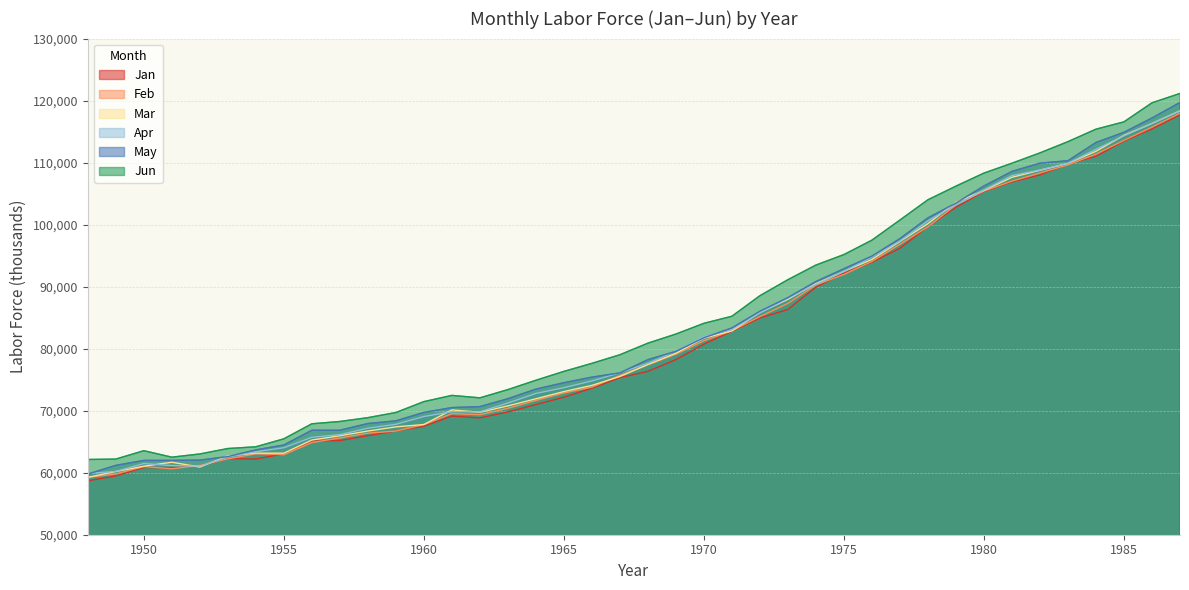

Between 1958 and 1969, which is larger?

1969